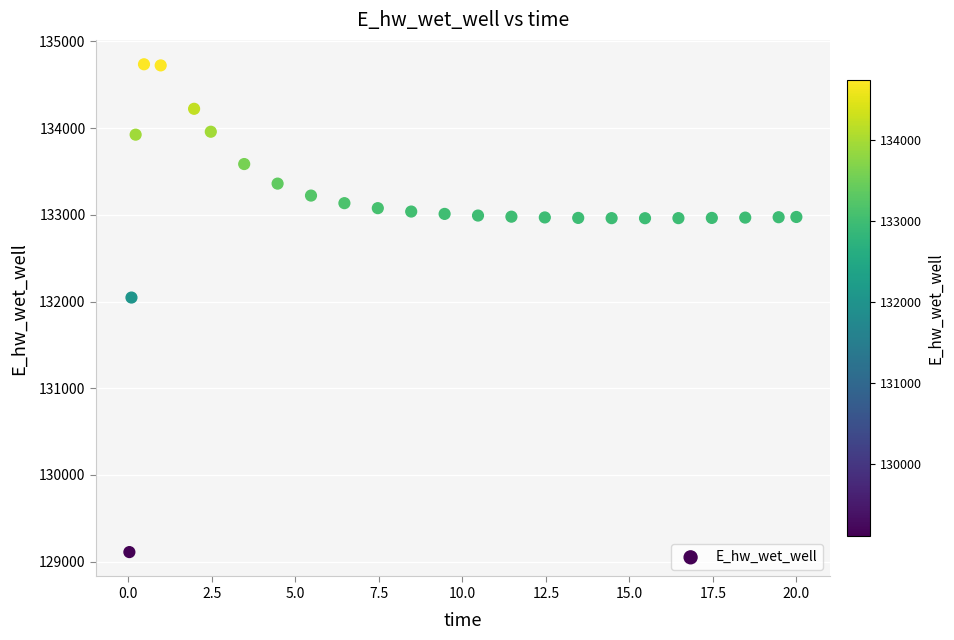

What Y value in the scatter plot is closest to 131923?

132045.6